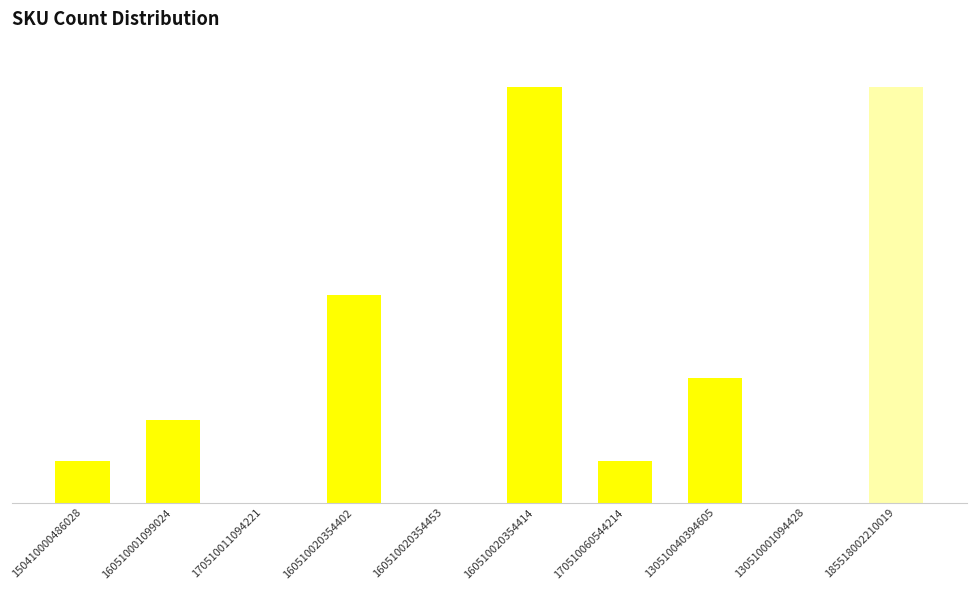

The value at 130510040394605 is 3. True or false?

True